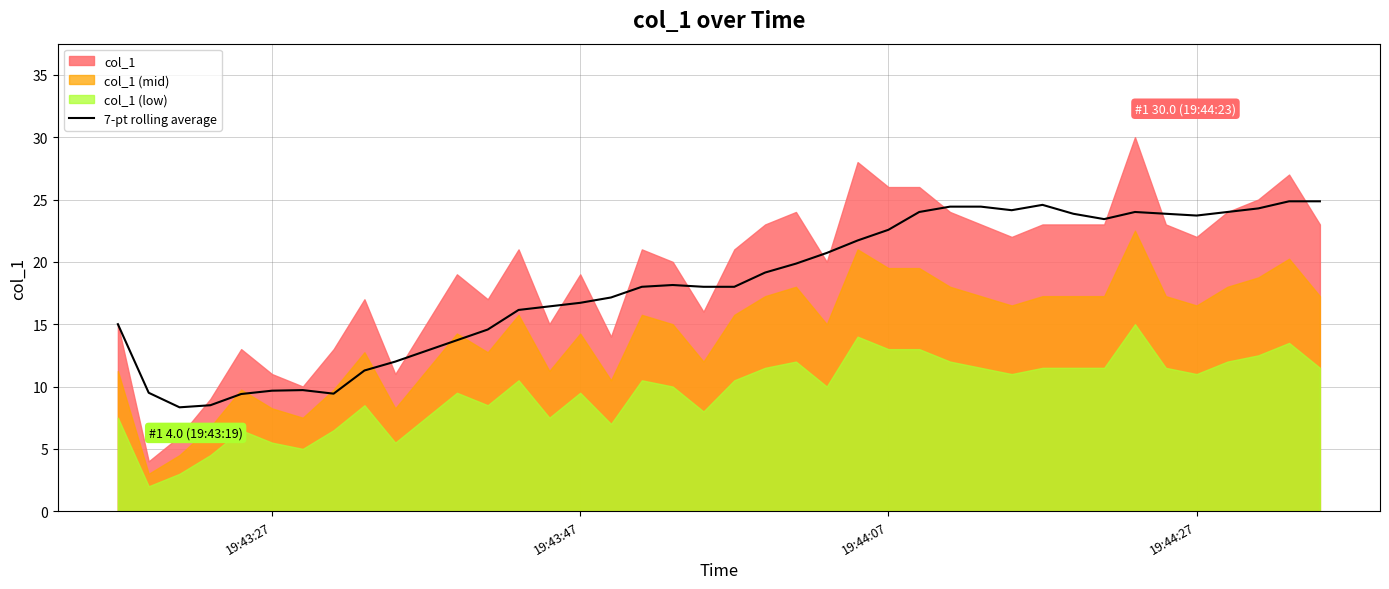

The 7-pt rolling average series shows 22.6 at 19:44:07. True or false?

True